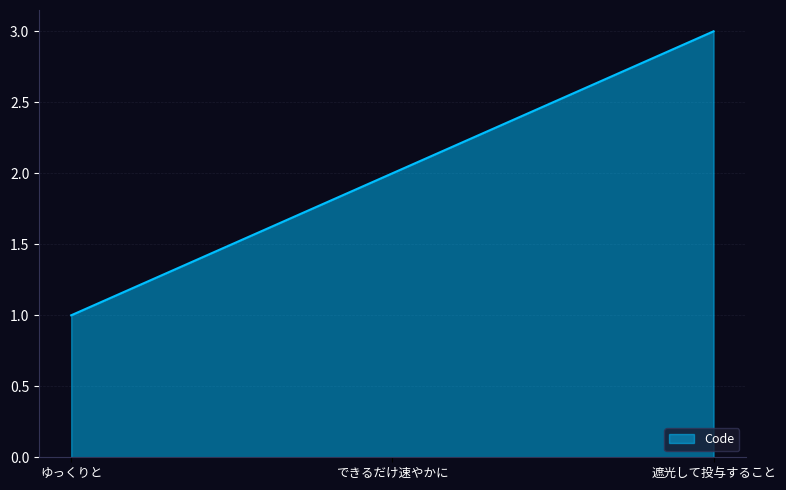

What position from the right is できるだけ速やかに?

2